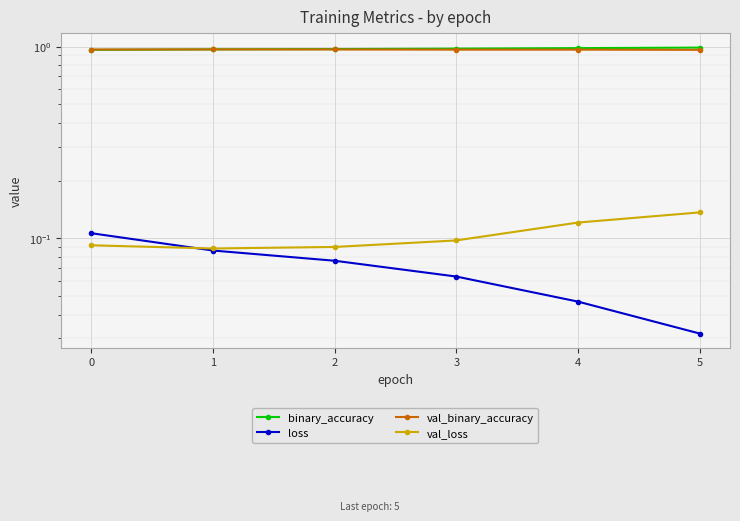

True or false: val_binary_accuracy has a value of 1.0 at 2.

True